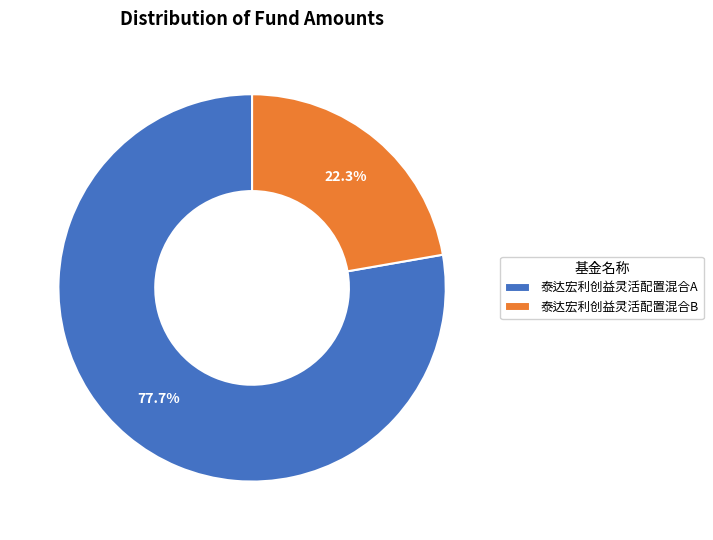

What percentage do 泰达宏利创益灵活配置混合A and 泰达宏利创益灵活配置混合B together represent?

100.0%